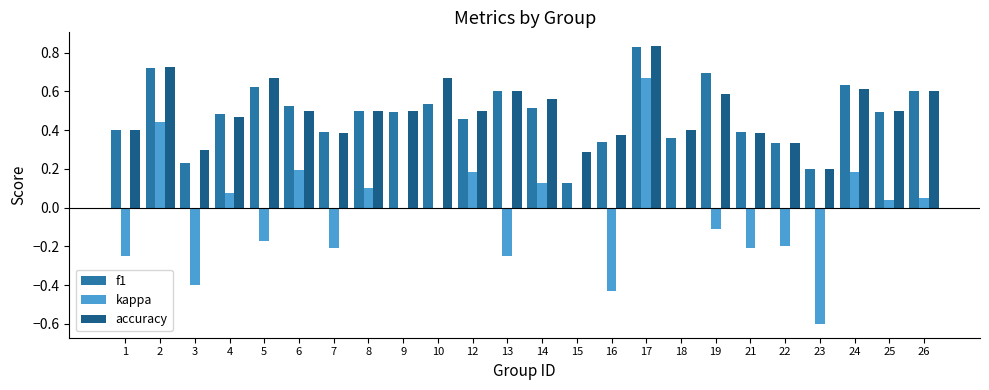

Which series has the largest total across all categories?

accuracy